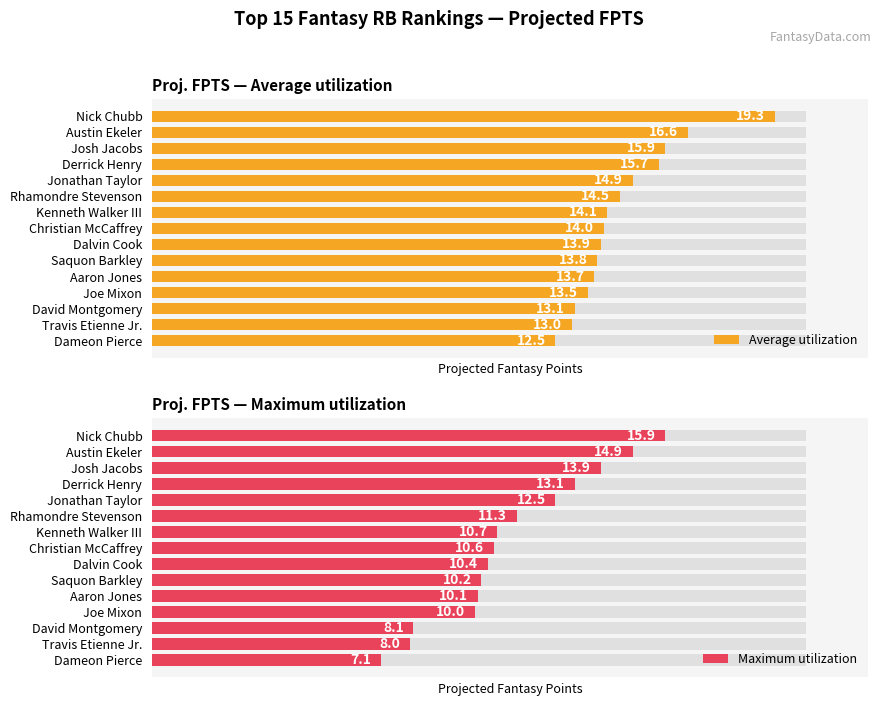

The Average utilization series shows 6.3 at Derrick Henry. True or false?

False